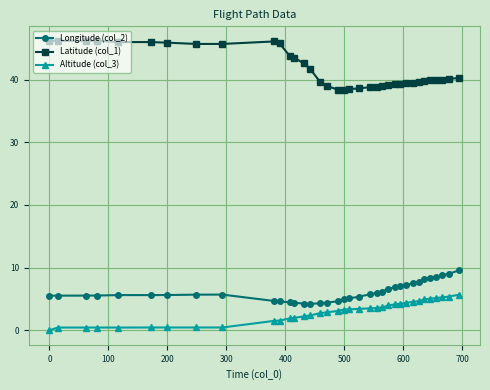

Which series has the largest total across all categories?

Latitude (col_1)